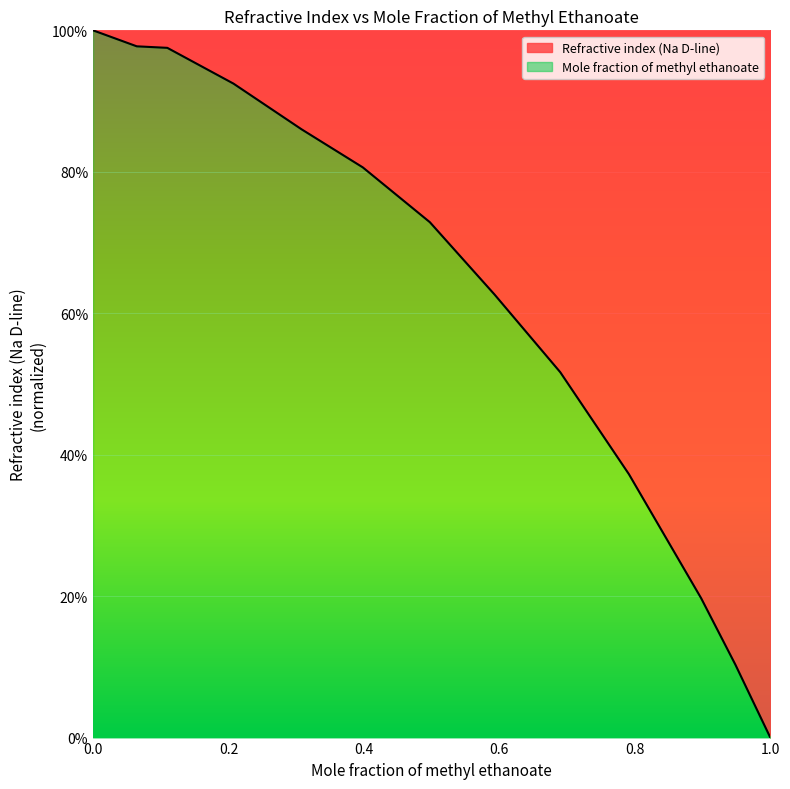

List the labels in order of value, largest first.

0.0, 0.0646, 0.1097, 0.2074, 0.3079, 0.3983, 0.4973, 0.5928, 0.6898, 0.7912, 0.8979, 0.9483, 1.0